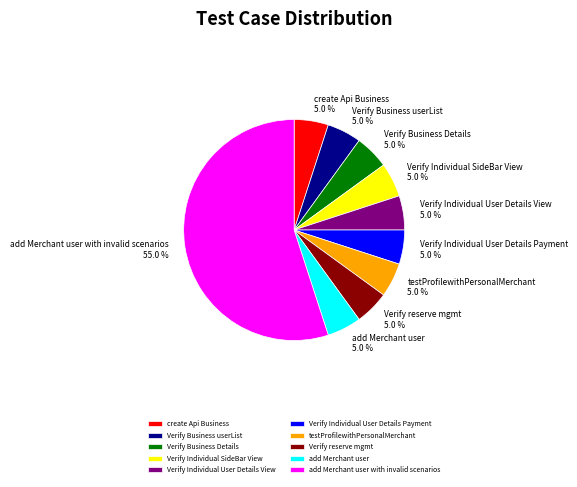

What is the majority slice?

add Merchant user with invalid scenarios